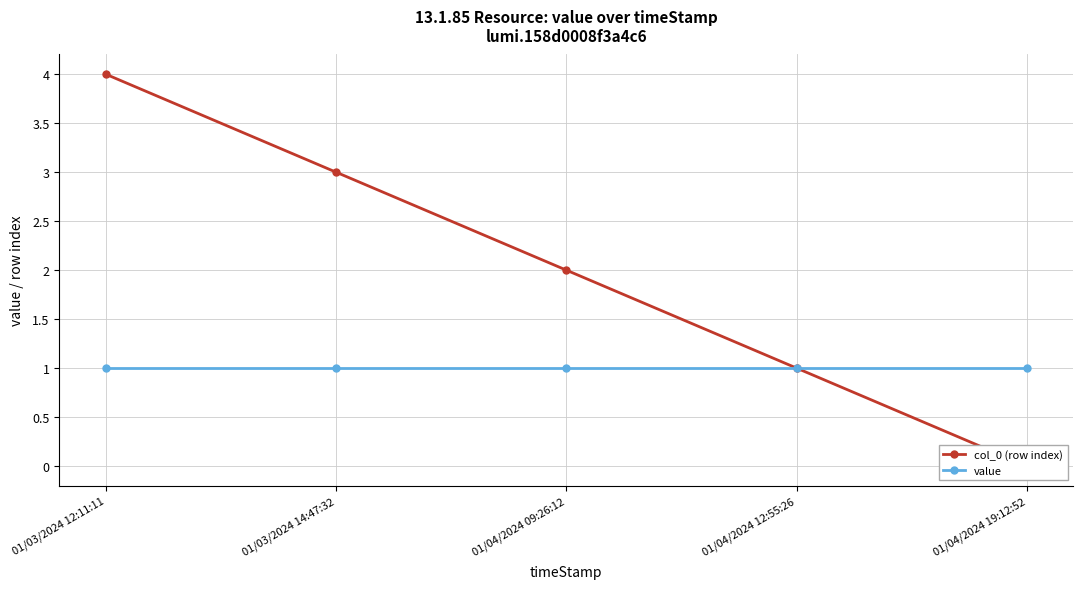

Is the value of value at 01/04/2024 09:26:12 greater than the value of col_0 (row index) at 01/03/2024 14:47:32?

No